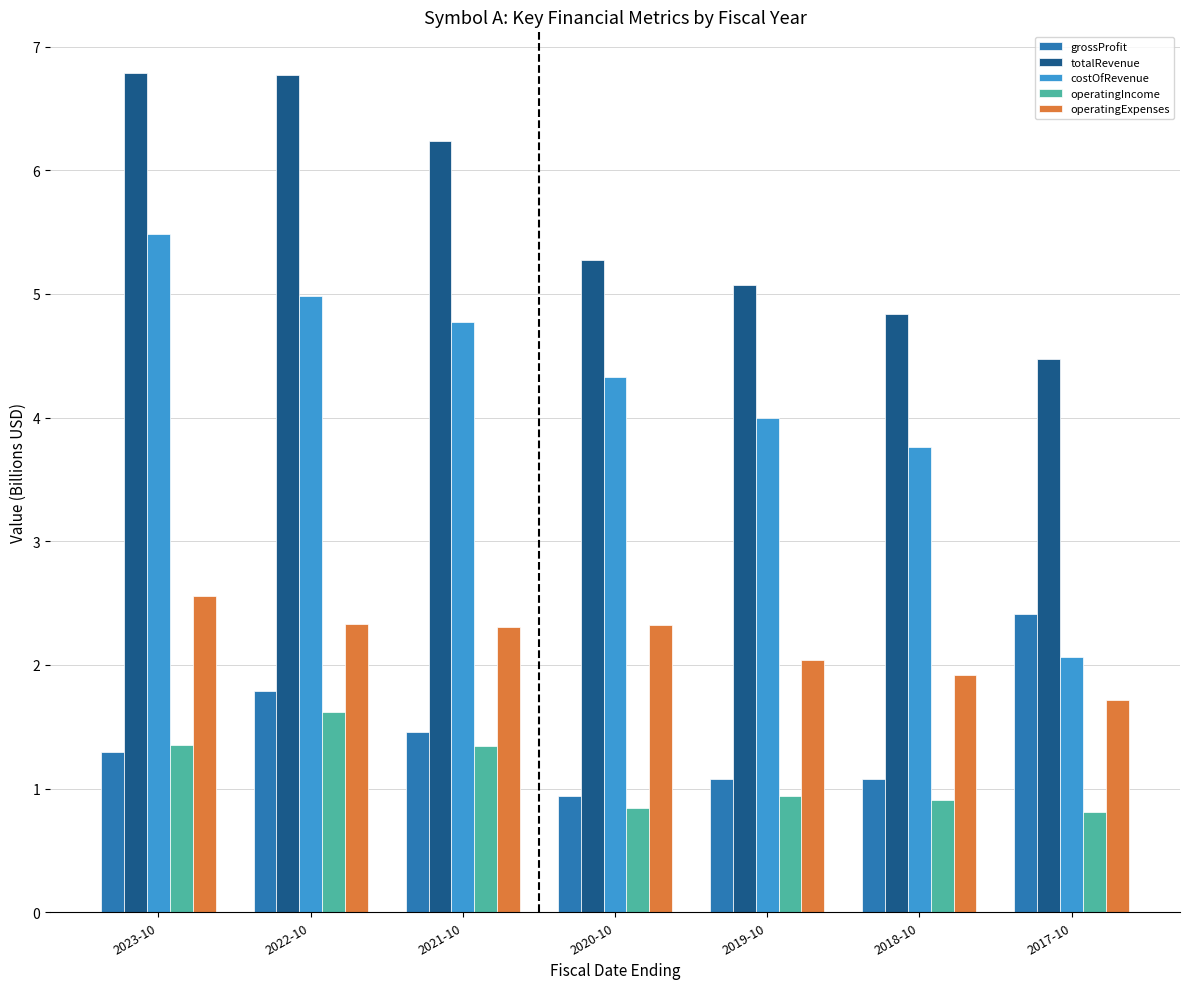

How many values in the totalRevenue series exceed 5?

5